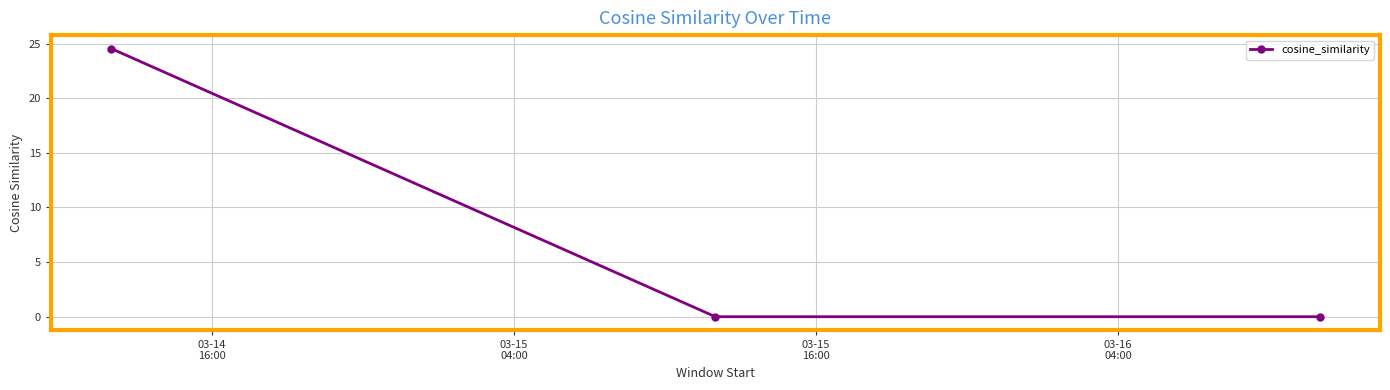

What is the difference between the maximum and minimum values?

24.5